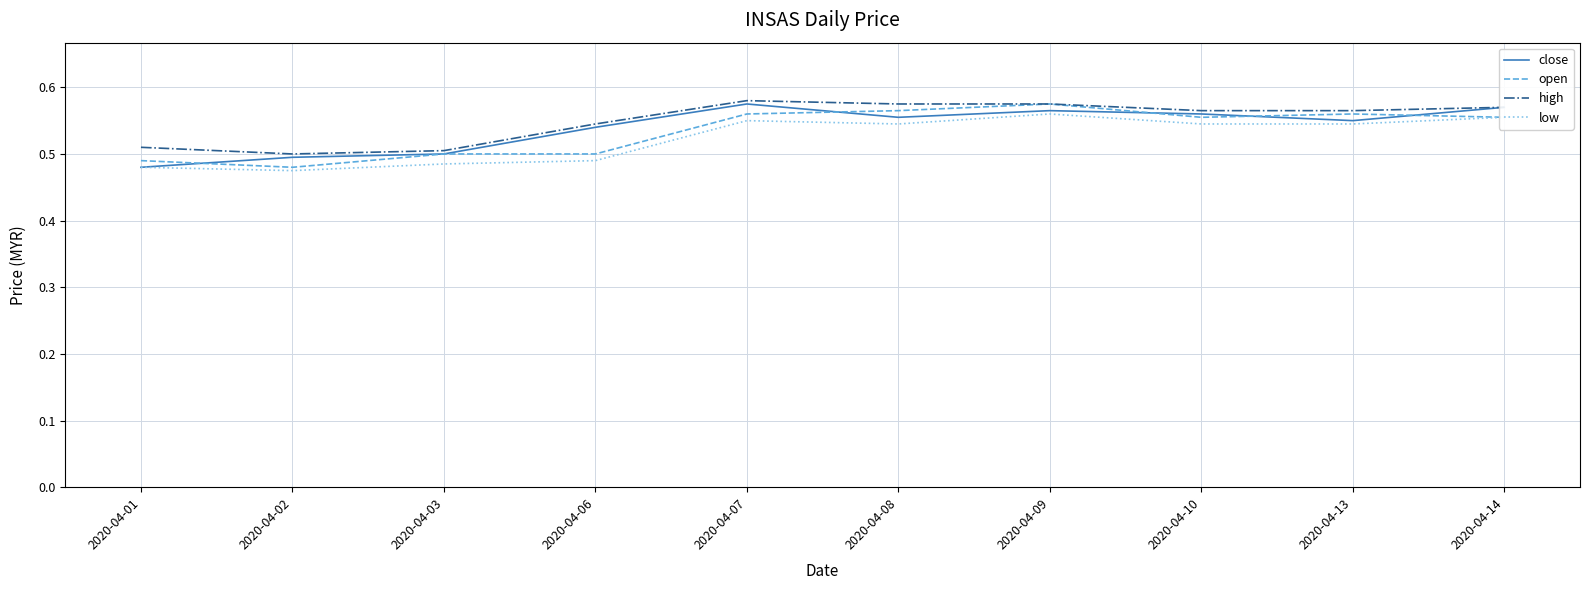

What is the total value across all series at 2020-04-09?

2.3